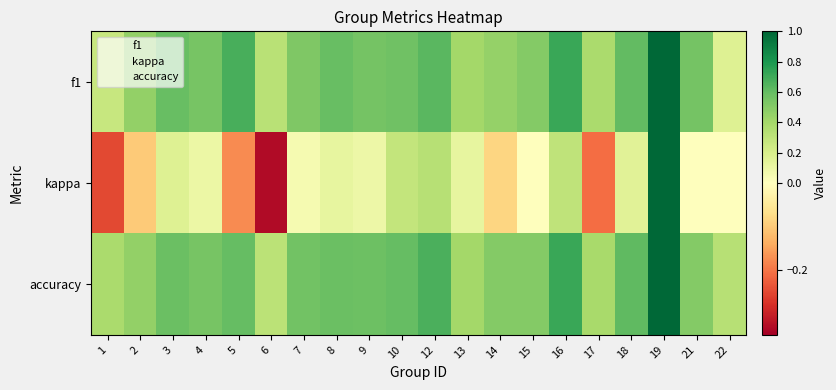

Which series has the largest range (max minus min)?

kappa